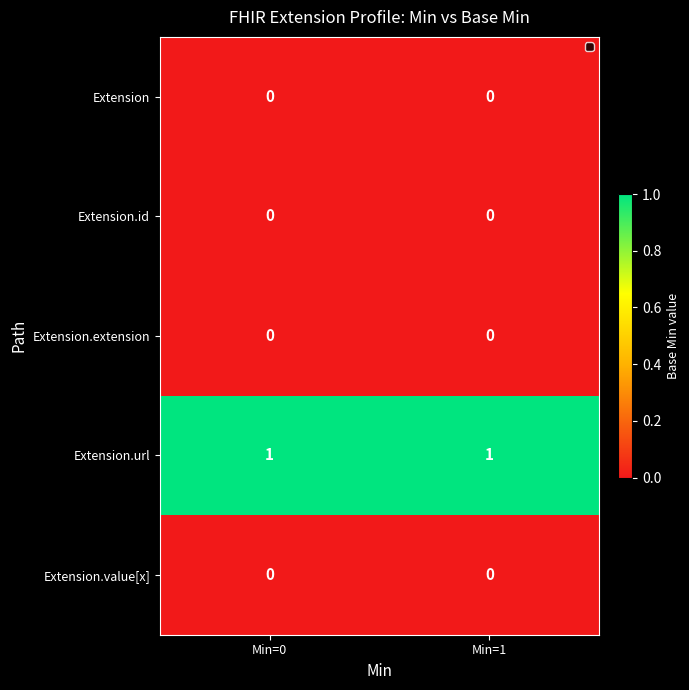

Which series has the largest total across all categories?

Extension.url